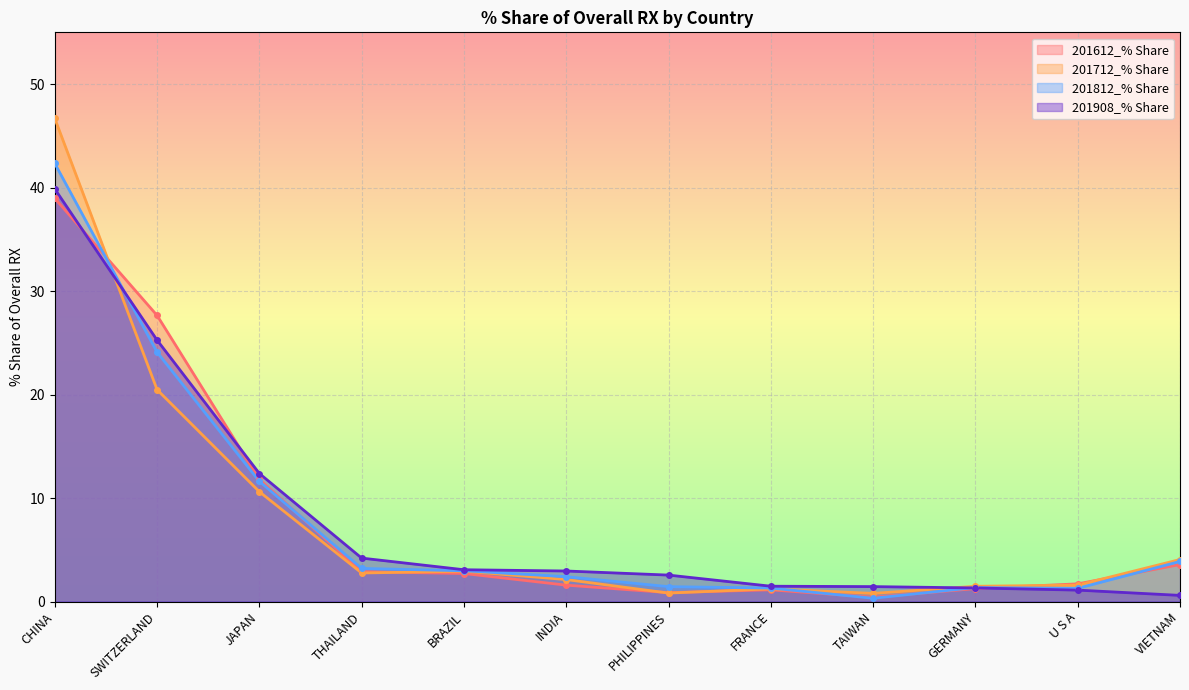

Reading left to right, transcribe all the data shown in this chart.

201612_% Share: CHINA=39.0	SWITZERLAND=27.6	JAPAN=11.8	THAILAND=2.9	BRAZIL=2.7	INDIA=1.6	PHILIPPINES=0.9	FRANCE=1.1	TAIWAN=0.4	GERMANY=1.2	U S A=1.7	VIETNAM=3.6
201712_% Share: CHINA=46.7	SWITZERLAND=20.5	JAPAN=10.6	THAILAND=2.8	BRAZIL=2.9	INDIA=2.1	PHILIPPINES=0.8	FRANCE=1.2	TAIWAN=0.8	GERMANY=1.5	U S A=1.6	VIETNAM=4.1
201812_% Share: CHINA=42.3	SWITZERLAND=24.1	JAPAN=11.6	THAILAND=3.2	BRAZIL=3.0	INDIA=2.4	PHILIPPINES=1.4	FRANCE=1.3	TAIWAN=0.3	GERMANY=1.3	U S A=1.3	VIETNAM=3.9
201908_% Share: CHINA=39.9	SWITZERLAND=25.3	JAPAN=12.4	THAILAND=4.2	BRAZIL=3.1	INDIA=2.9	PHILIPPINES=2.6	FRANCE=1.5	TAIWAN=1.4	GERMANY=1.3	U S A=1.1	VIETNAM=0.6